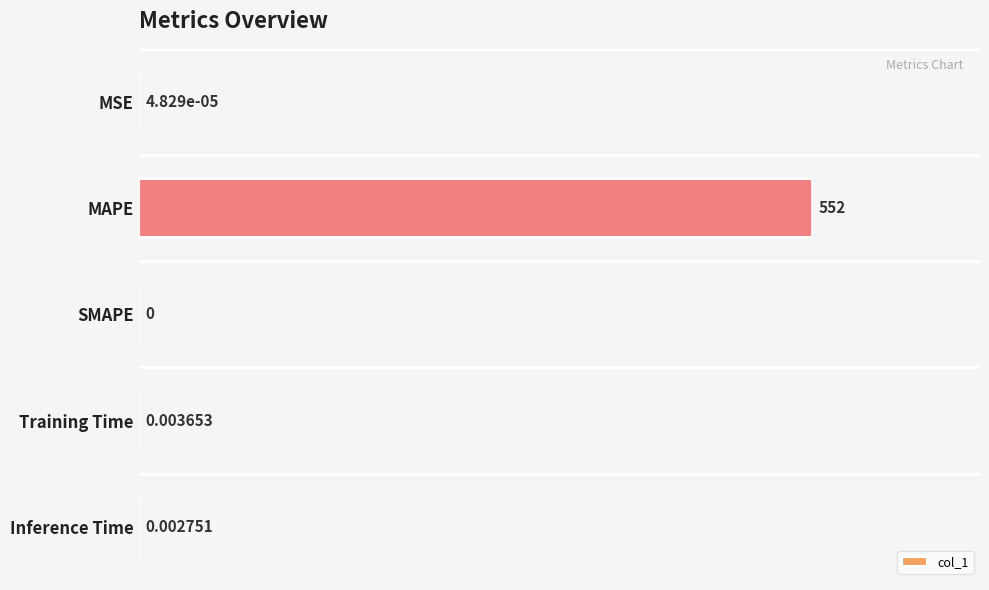

Does the chart contain stacked bars?

No